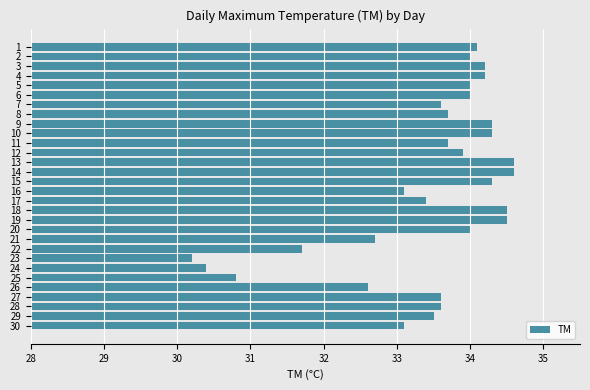

Read the value at 21.

32.7